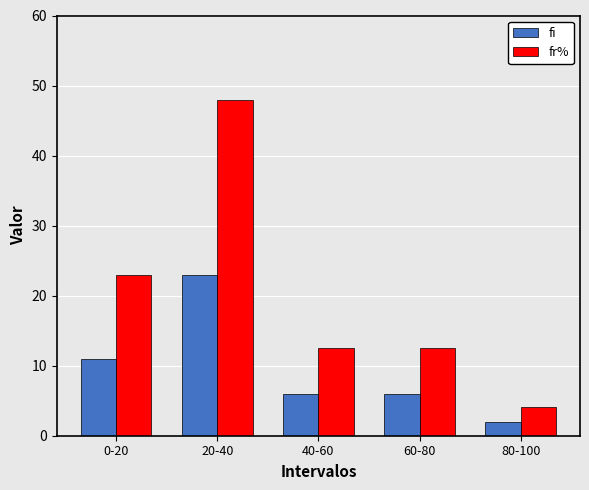

Are the bars horizontal?

No